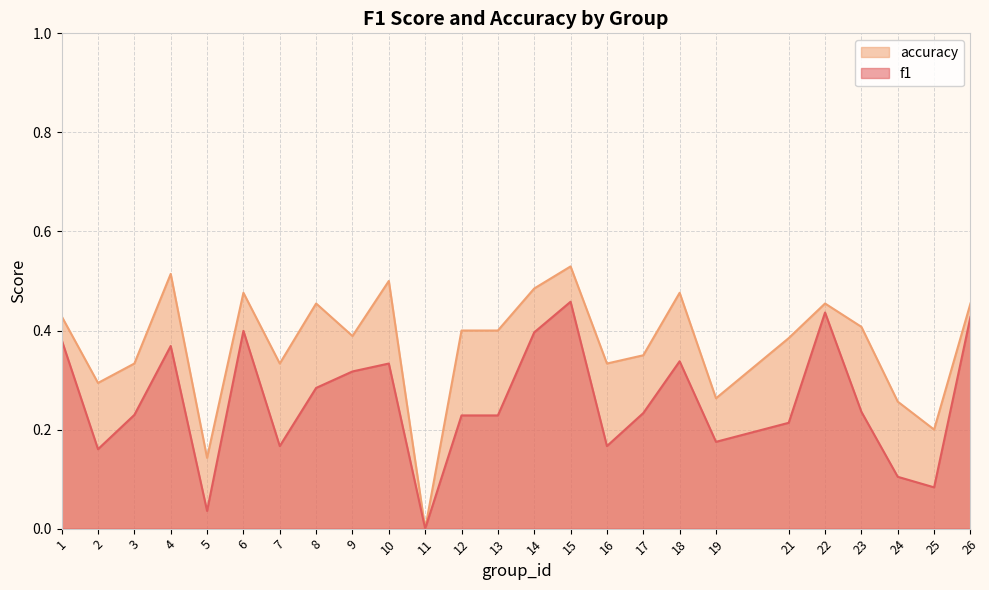

What is the sum of the accuracy values at 12 and 25?

0.6